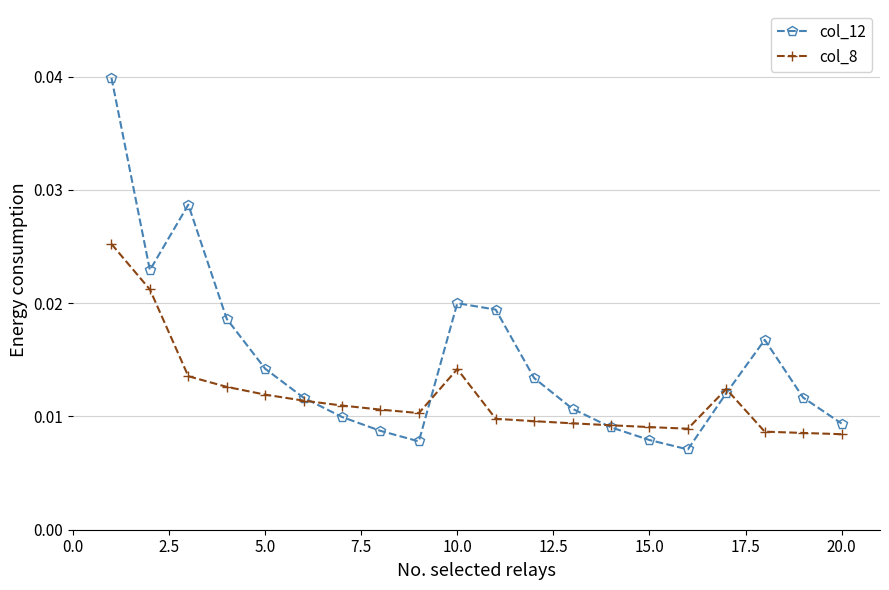

What are all the series names shown in the legend?

col_12, col_8